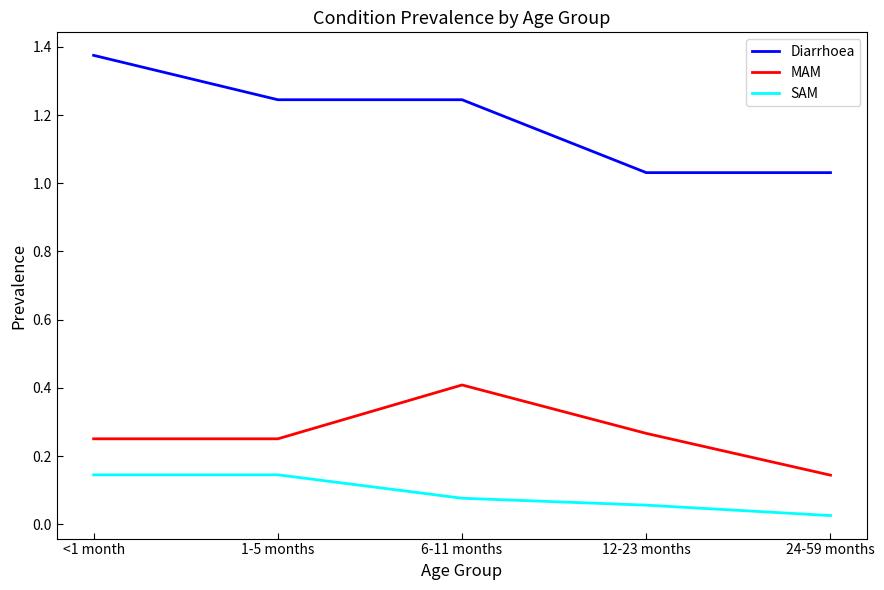

What is the maximum value for MAM?

0.4